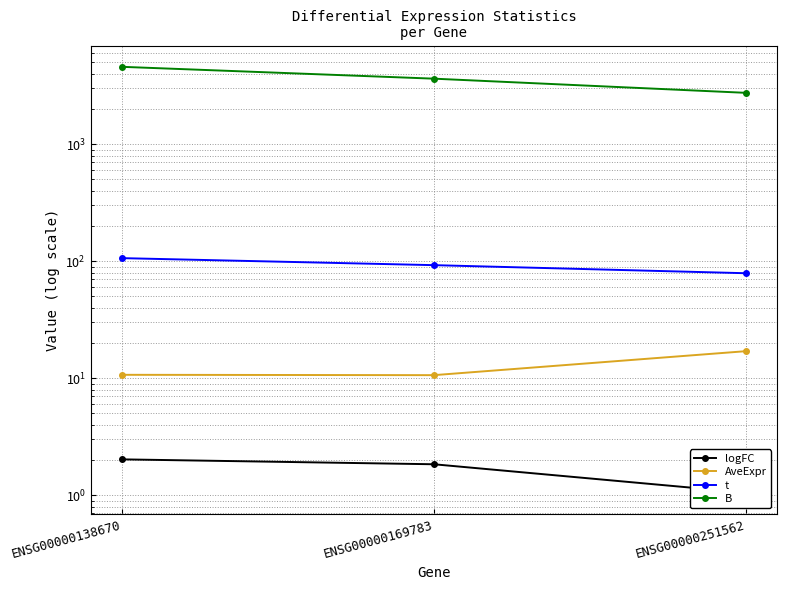

Count the number of data series in this chart.

4